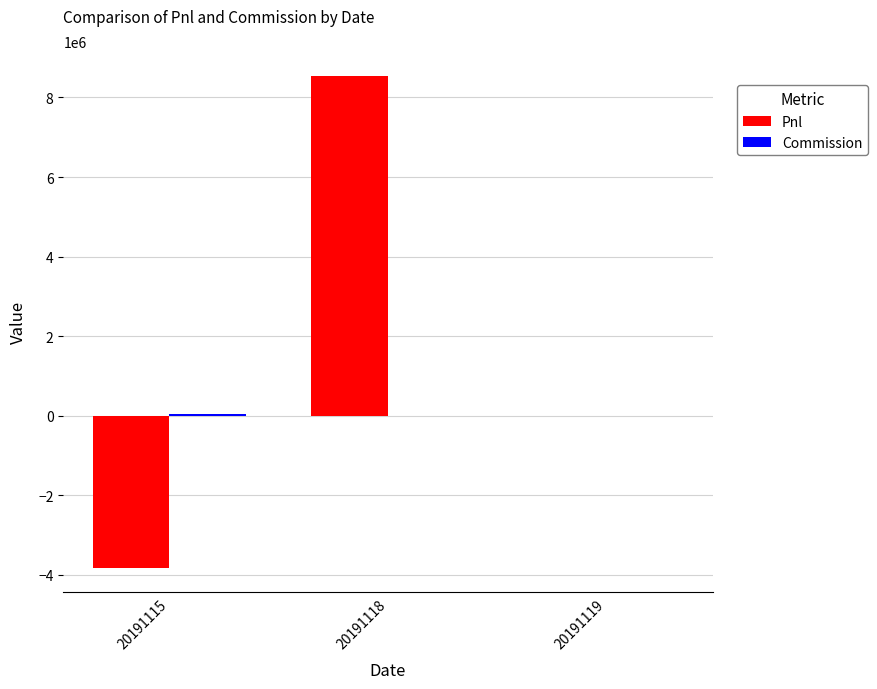

How many groups of bars are there?

3